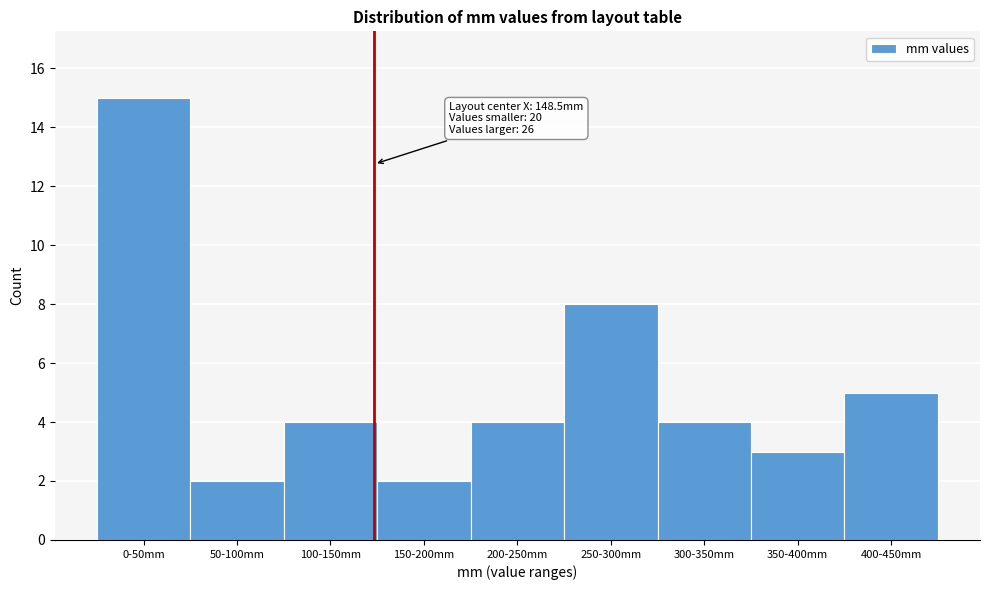

Reading right to left, transcribe all the data shown in this chart.

400-450mm=5	350-400mm=3	300-350mm=4	250-300mm=8	200-250mm=4	150-200mm=2	100-150mm=4	50-100mm=2	0-50mm=15